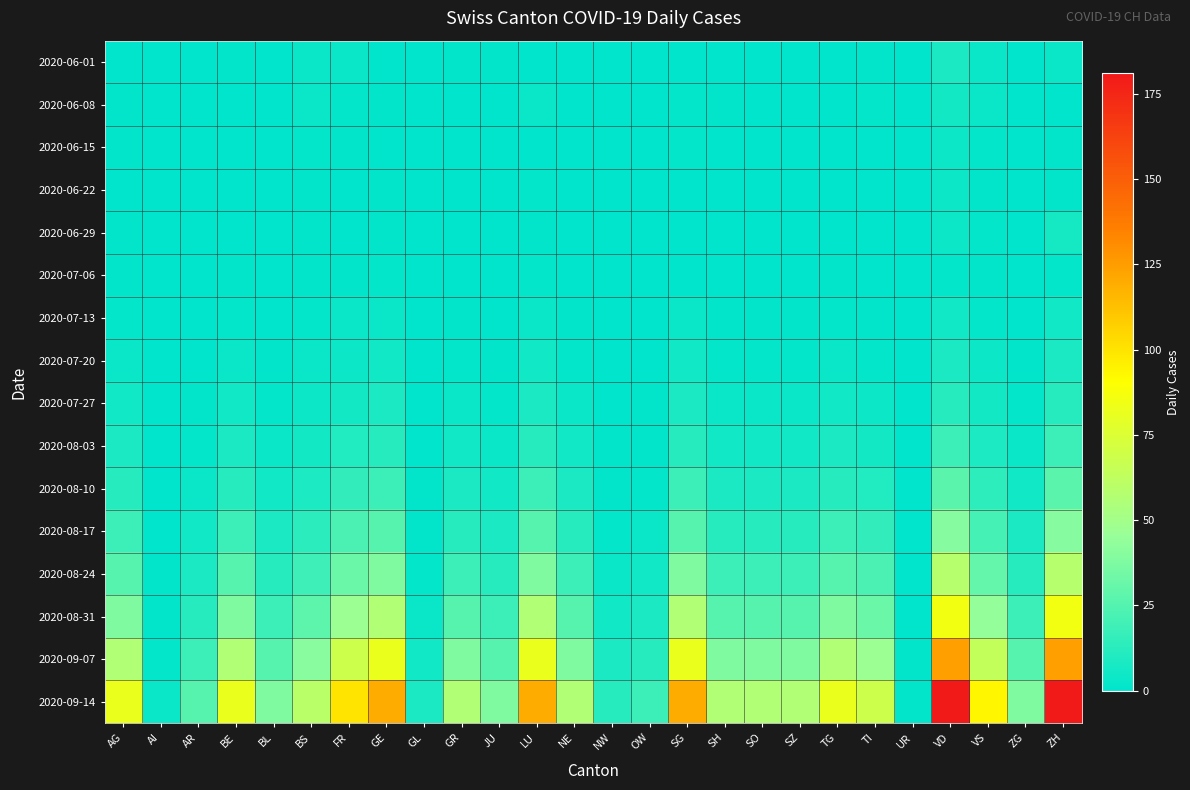

What is the total value across all series at BE?

252